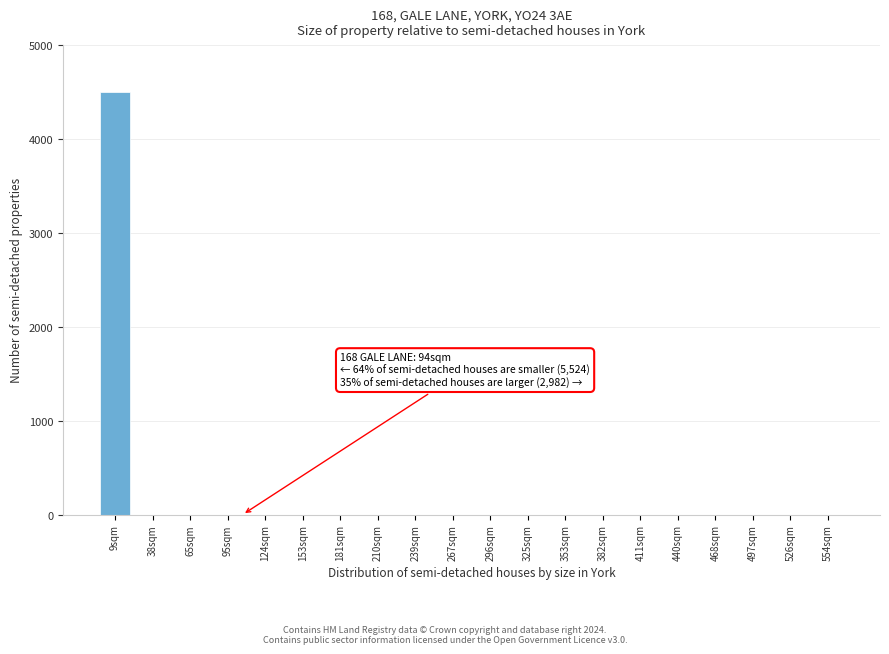

Reading left to right, extract all data points from this chart.

9sqm=4500	38sqm=0	65sqm=0	95sqm=0	124sqm=0	153sqm=0	181sqm=0	210sqm=0	239sqm=0	267sqm=0	296sqm=0	325sqm=0	353sqm=0	382sqm=0	411sqm=0	440sqm=0	468sqm=0	497sqm=0	526sqm=0	554sqm=0